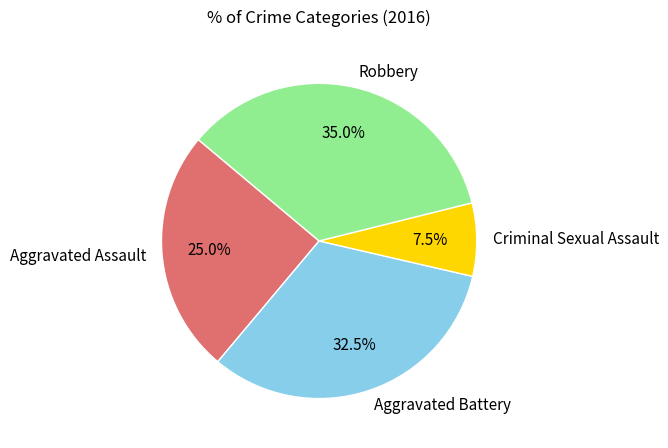

The Criminal Sexual Assault slice represents 13% of the pie. True or false?

False